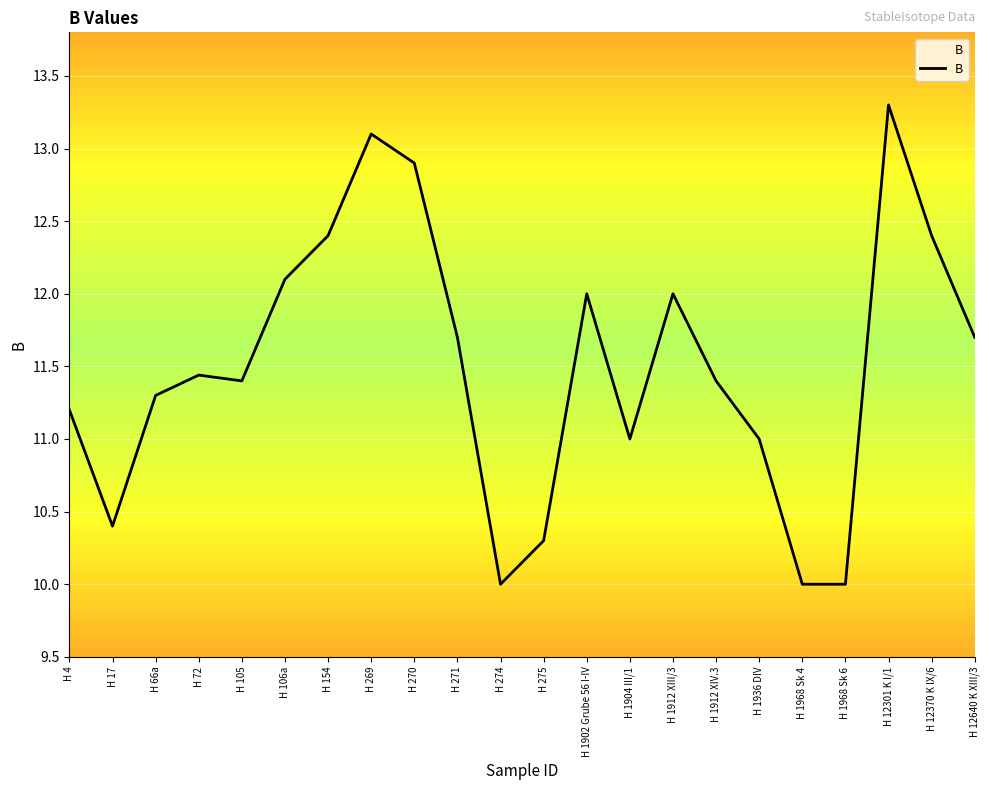

True or false: the data shows 17.7 at H 1904 III/1.

False